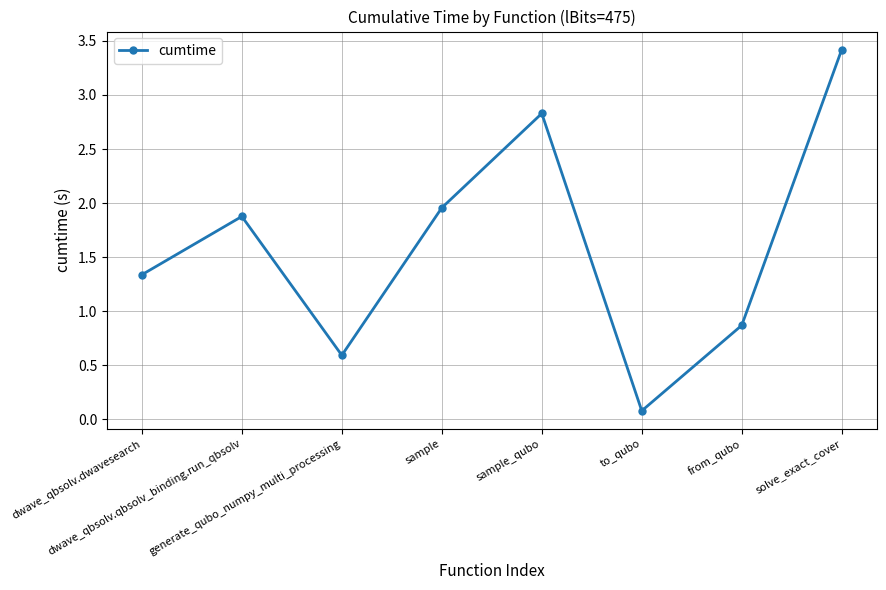

What is the change in value from generate_qubo_numpy_multi_processing to sample?

+1.4